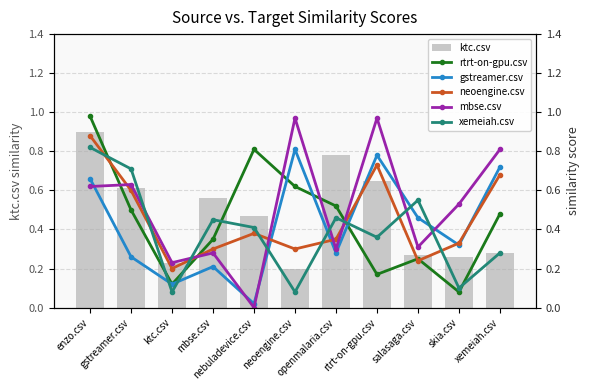

What is the sum of all xemeiah.csv values?

4.3